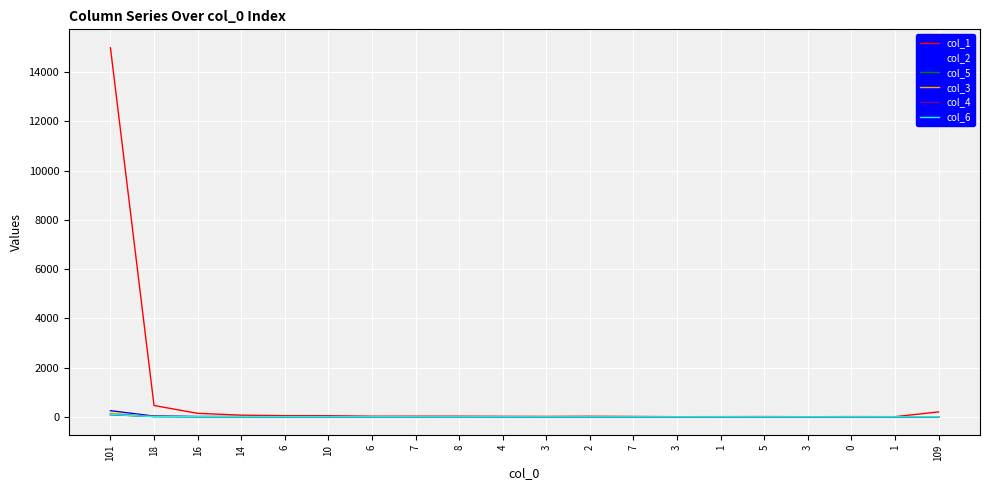

Does the chart have visible grid lines?

Yes